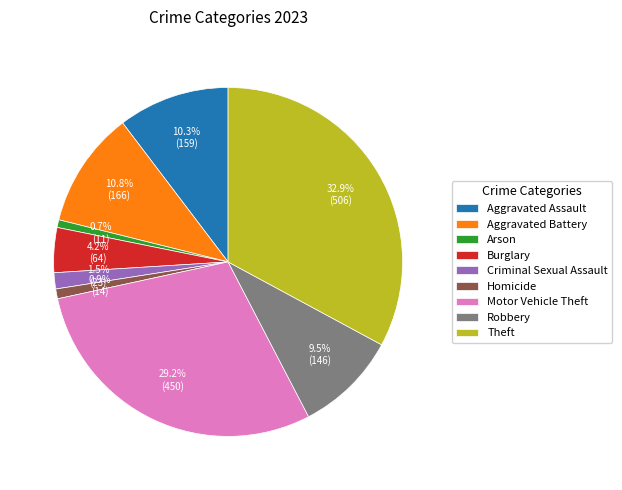

How many segments does this pie chart have?

9